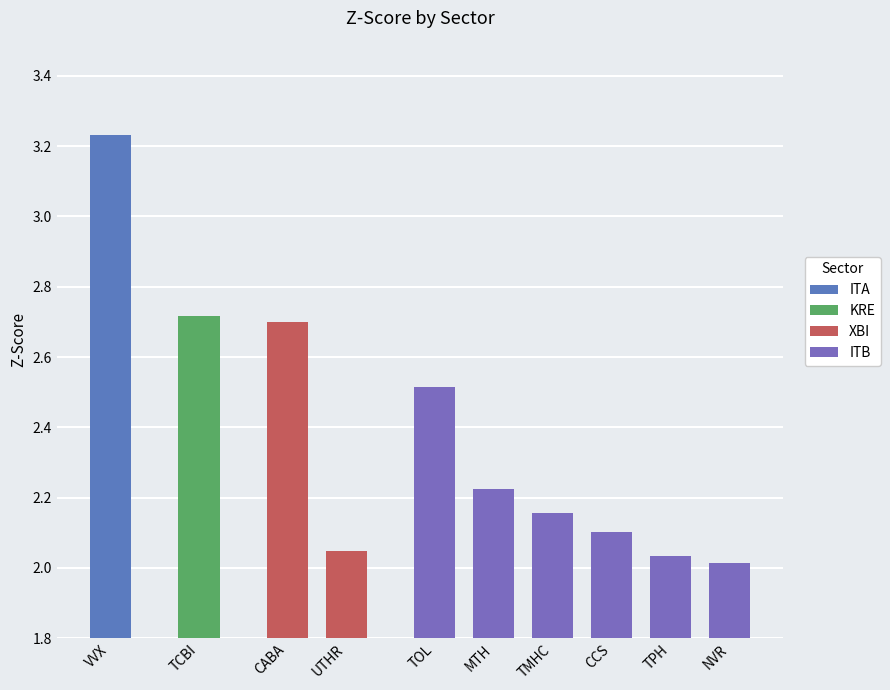

What is the average value?

2.4